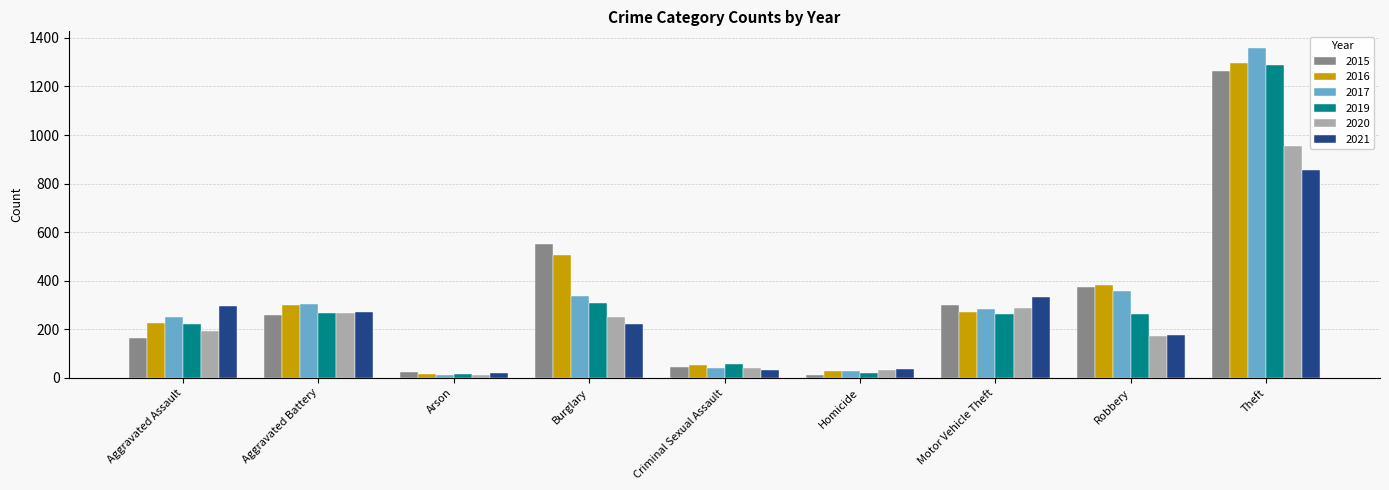

At which label is 2016 closest to 655?

Burglary